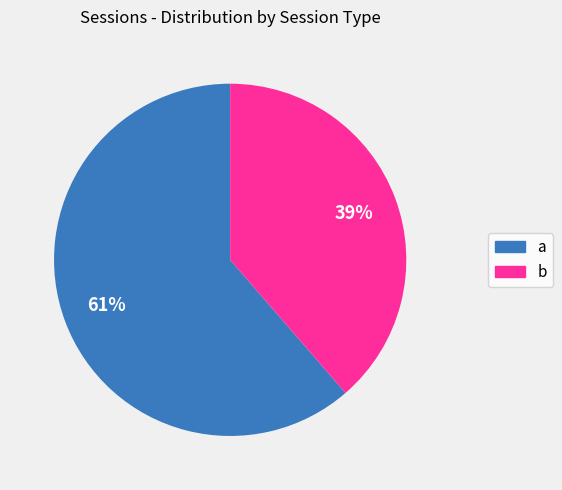

What percentage is the a slice, to the nearest percent?

61%